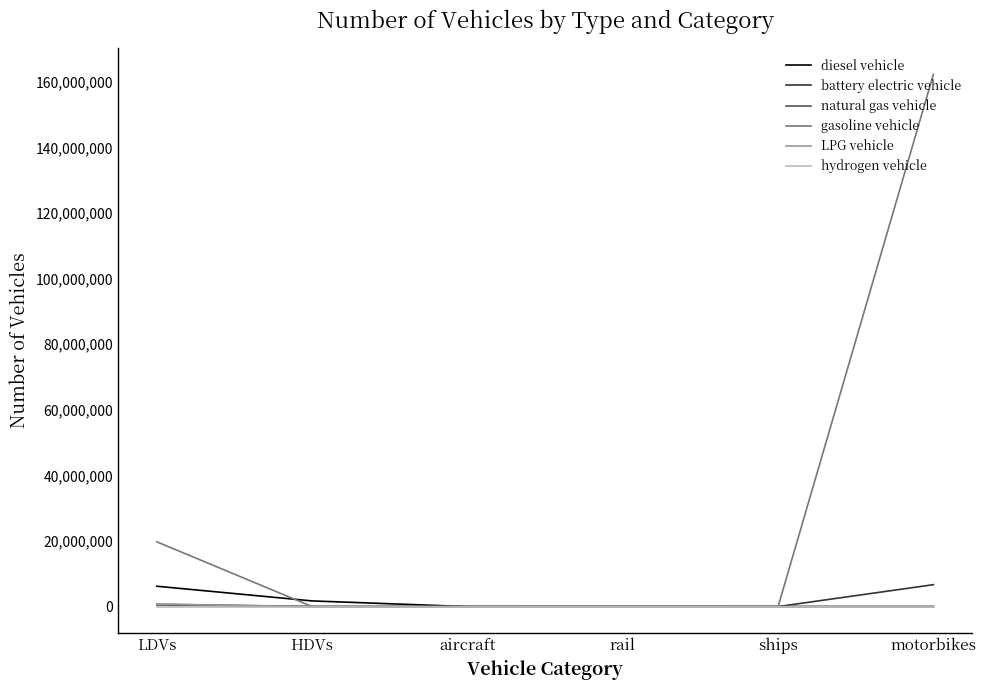

Where does the diesel vehicle series first go above 3100?

LDVs